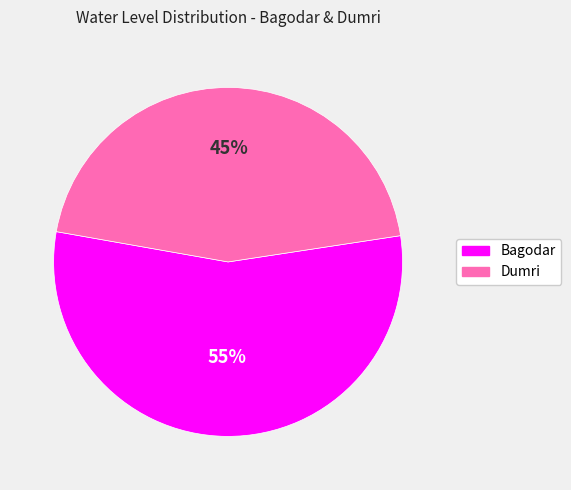

What percentage is the Bagodar slice, to the nearest percent?

55%